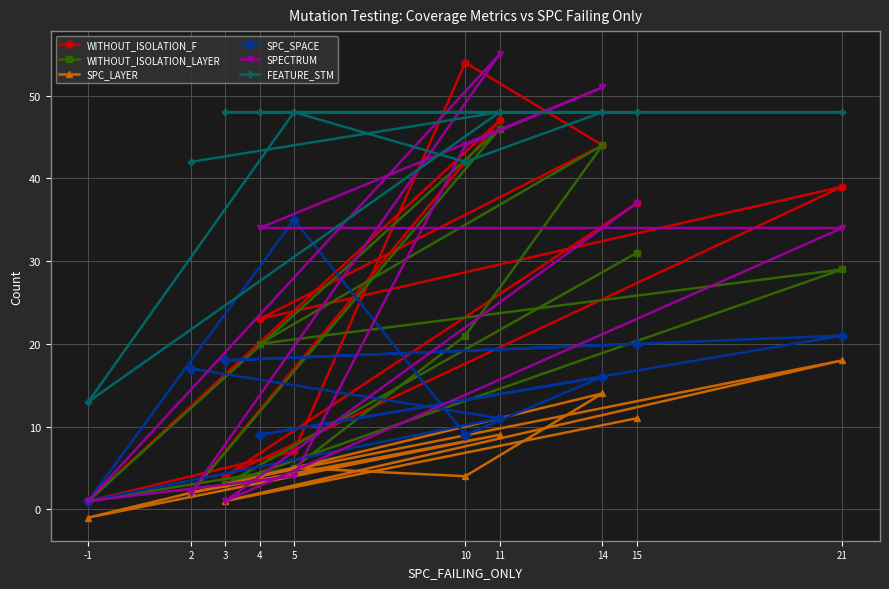

The SPC_SPACE series shows 9 at 10. True or false?

True